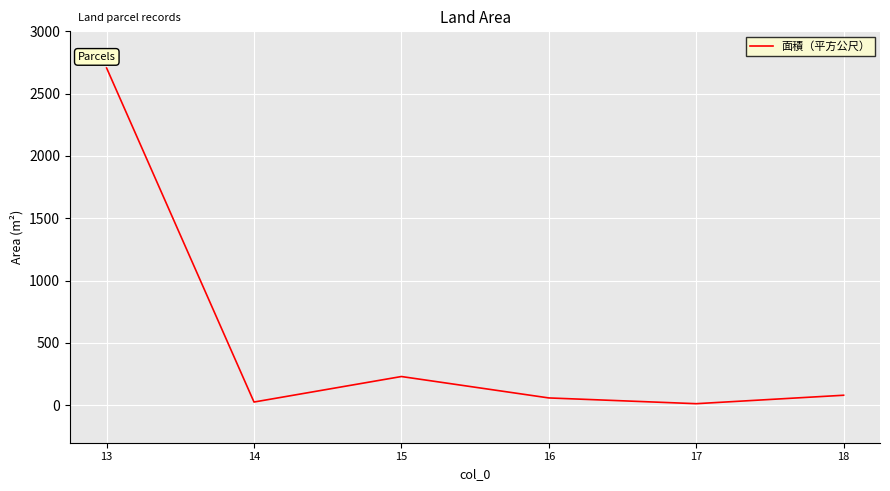

What is the maximum value shown in the chart?

2706.0